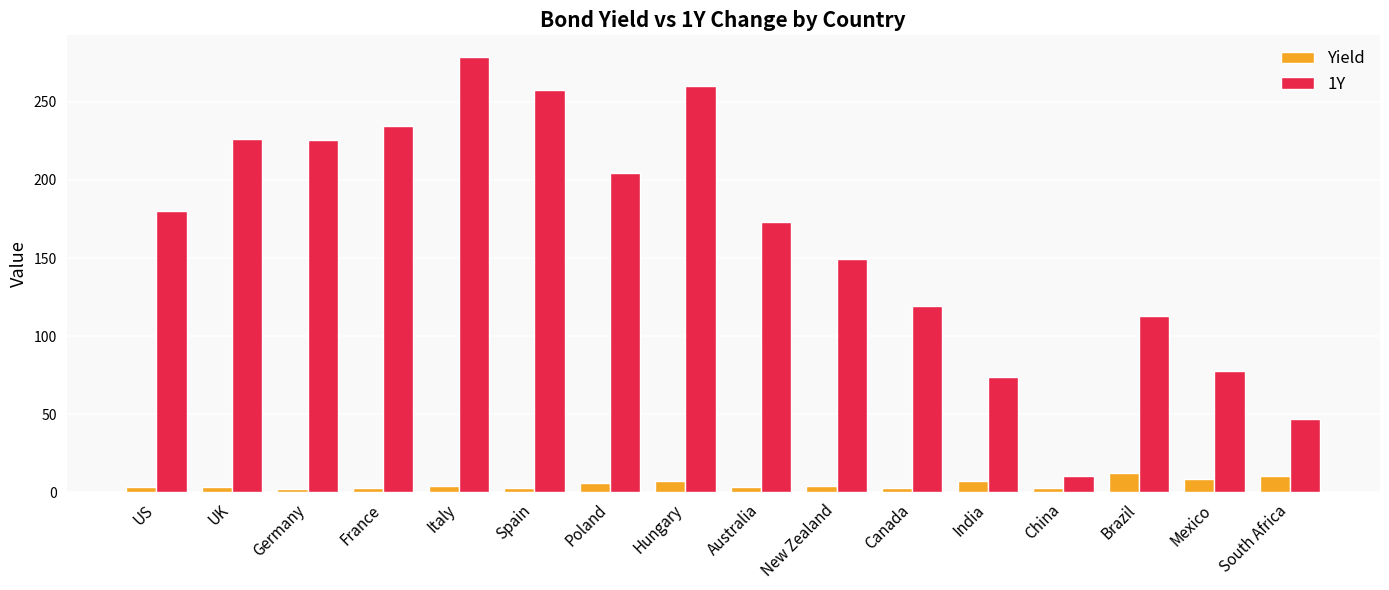

Which series has the largest total across all categories?

1Y